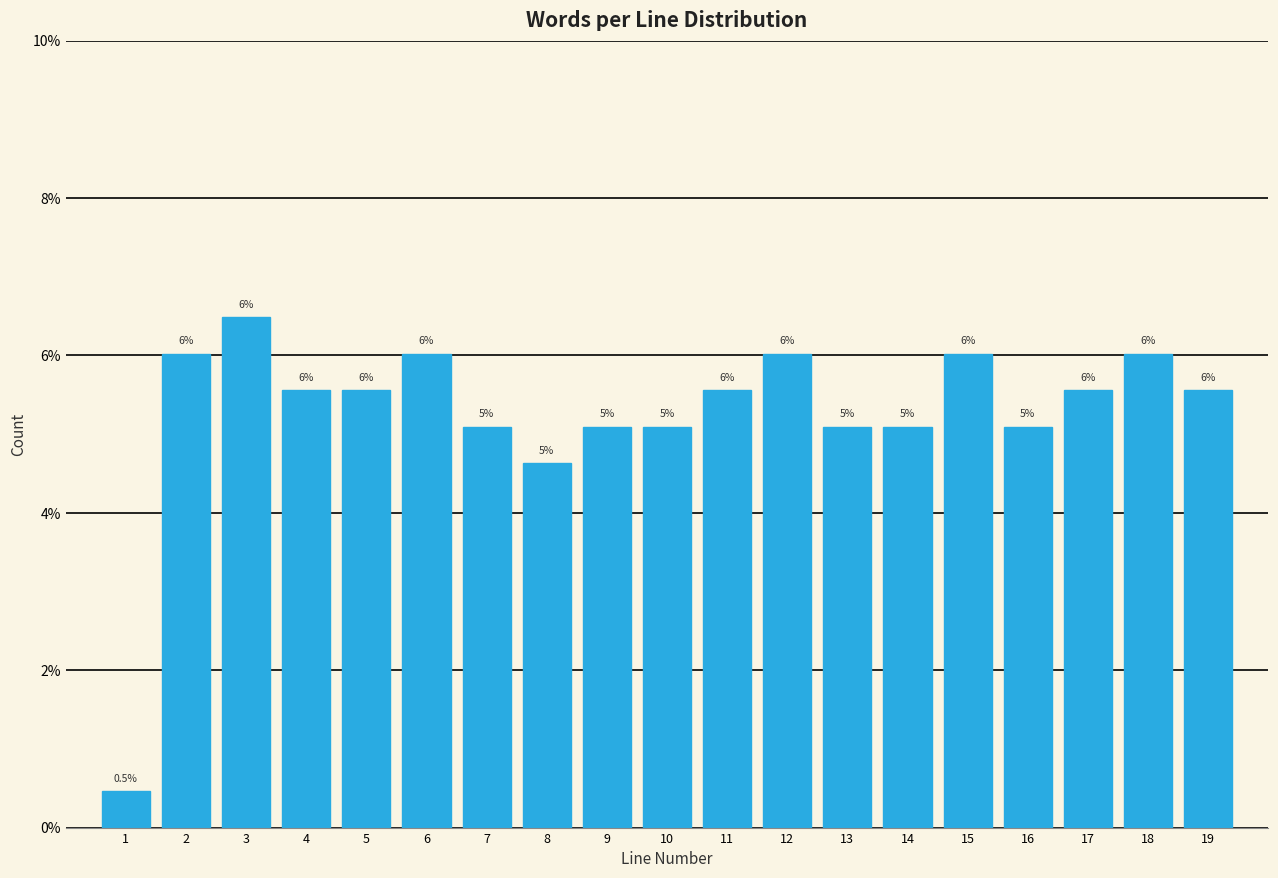

What is the value of the 10th bar from the left?

5.1